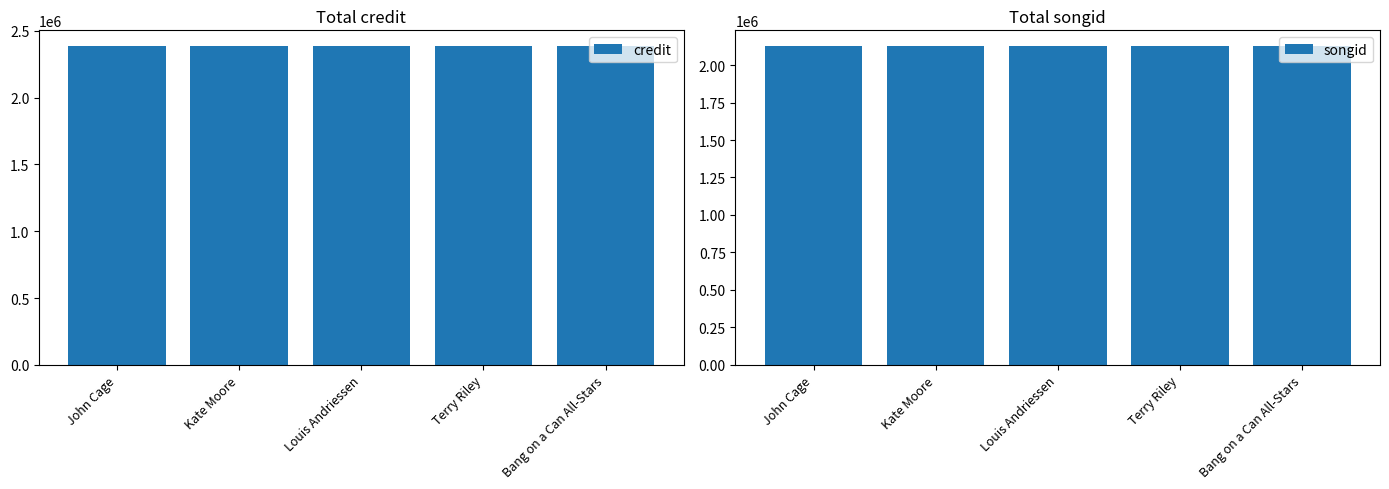

Is the value of songid at Kate Moore greater than the value of credit at Kate Moore?

No